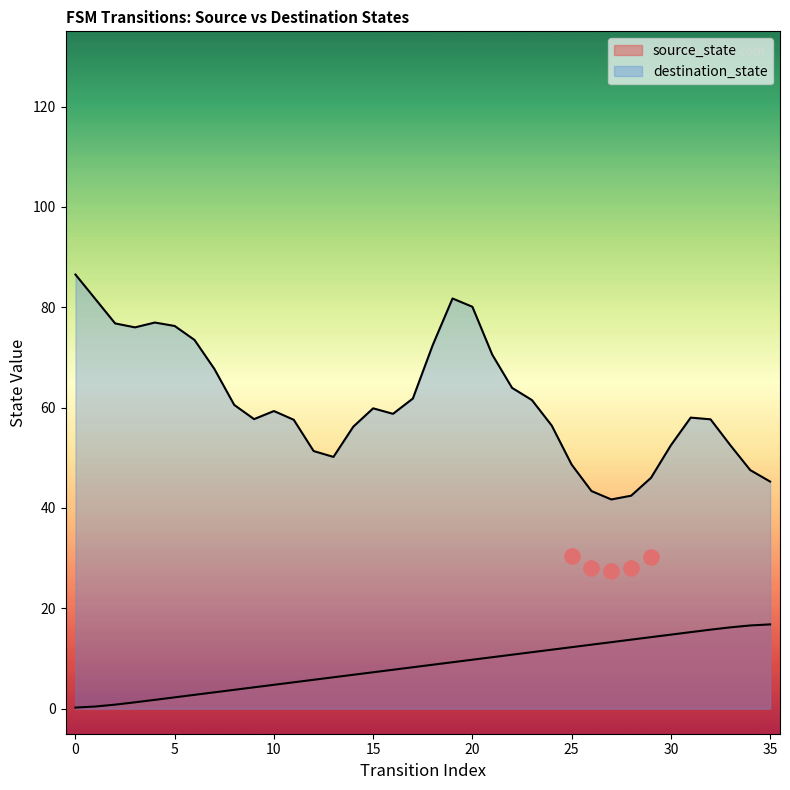

Between 11 and 8, which is larger?

11